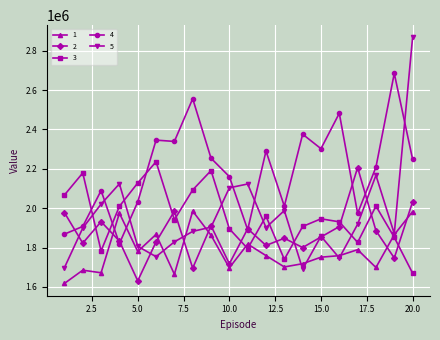

After their last crossing, which series has the higher values: 2 or 1?

2